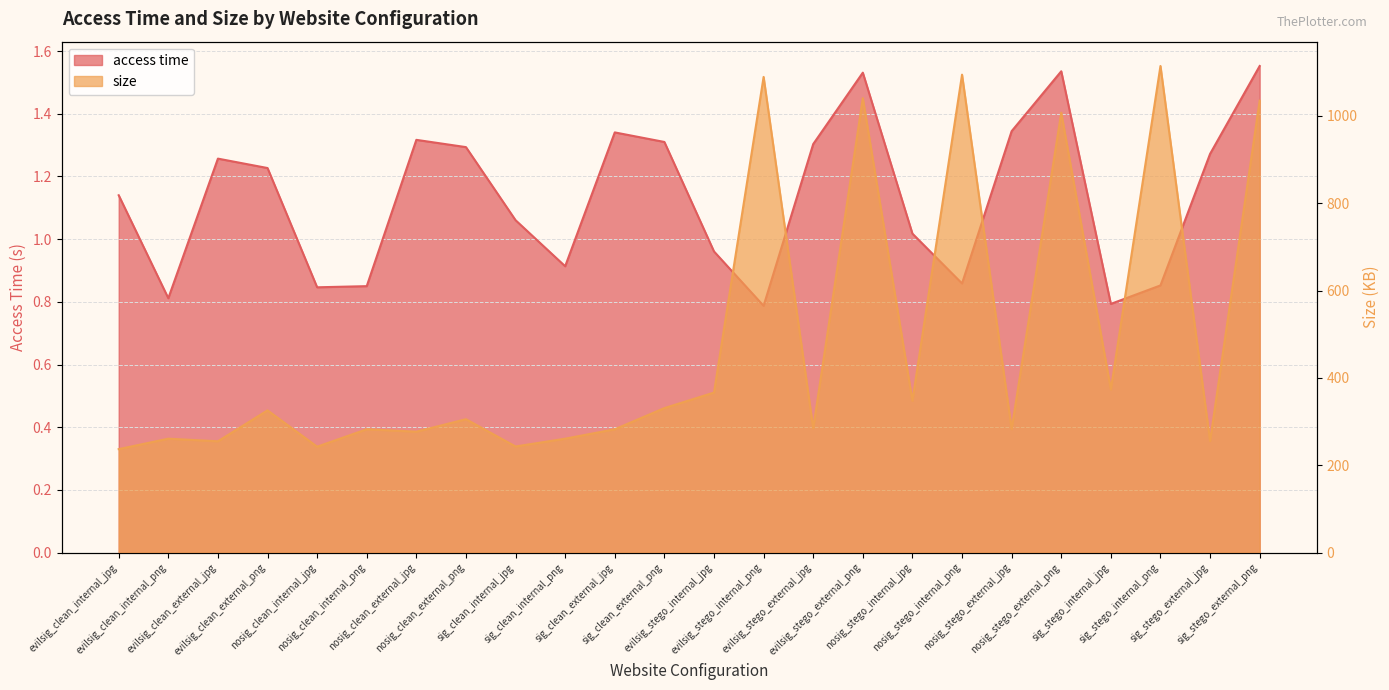

True or false: size and access time cross at least once.

False